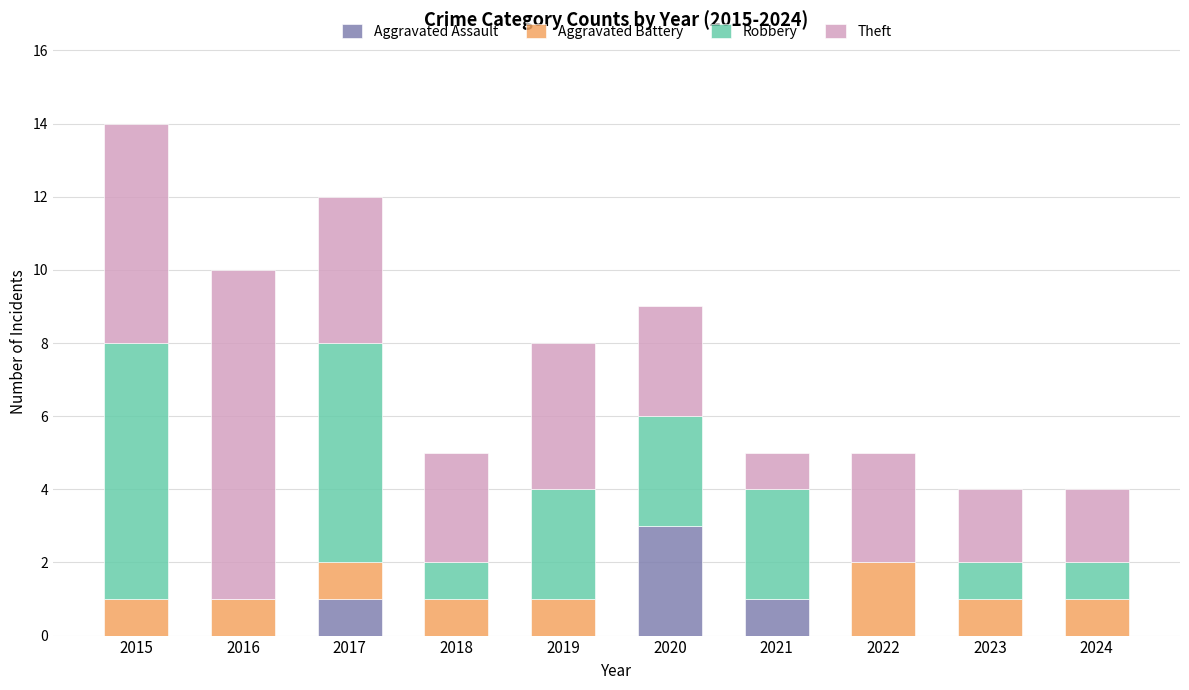

Is it true that Aggravated Assault equals -2 at 2018?

False